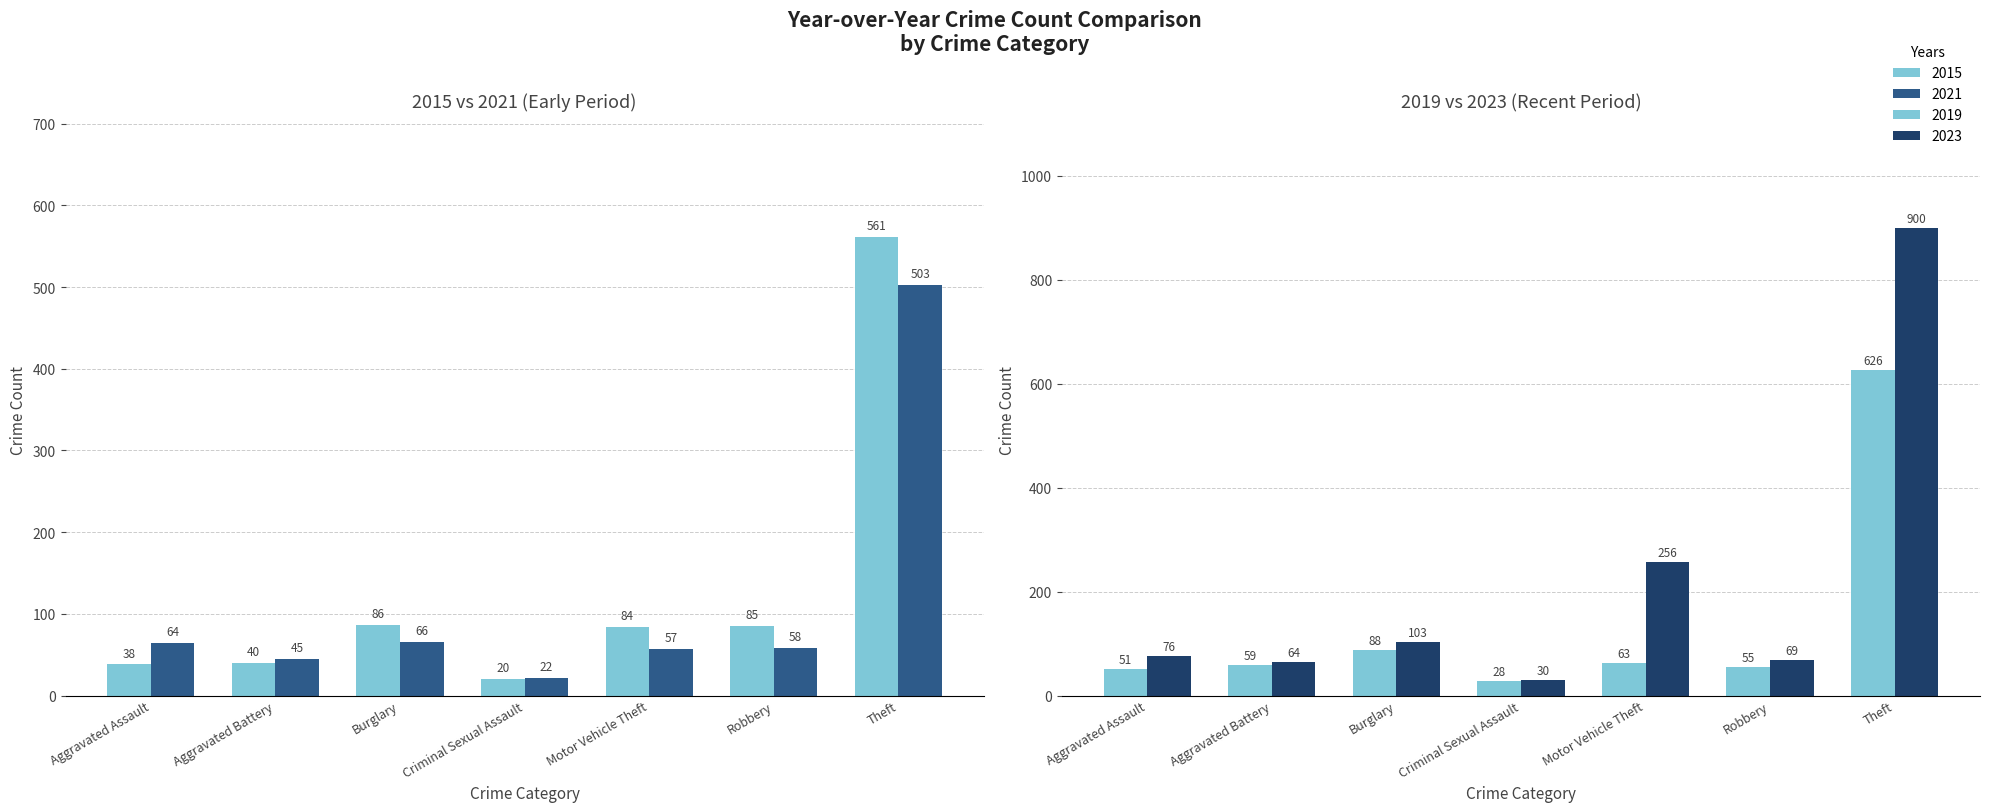

Between Aggravated Battery and Motor Vehicle Theft, which is larger?

Motor Vehicle Theft